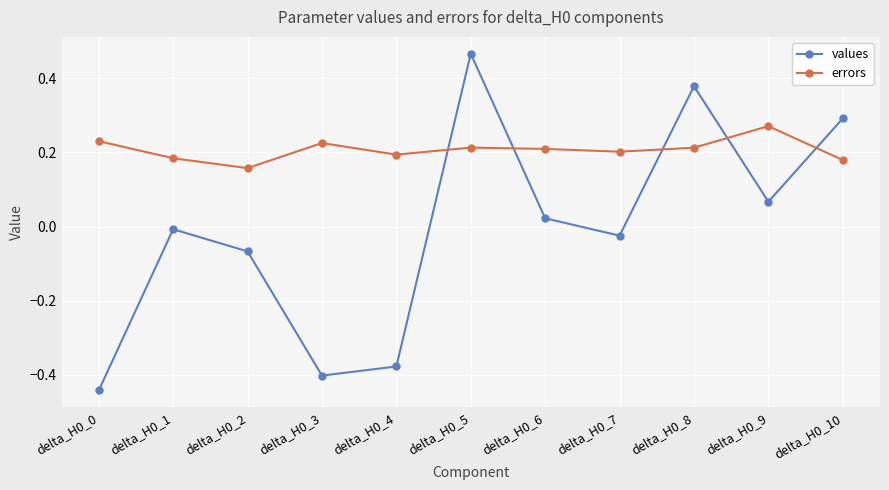

Rank the series by their maximum value, from highest to lowest.

values, errors